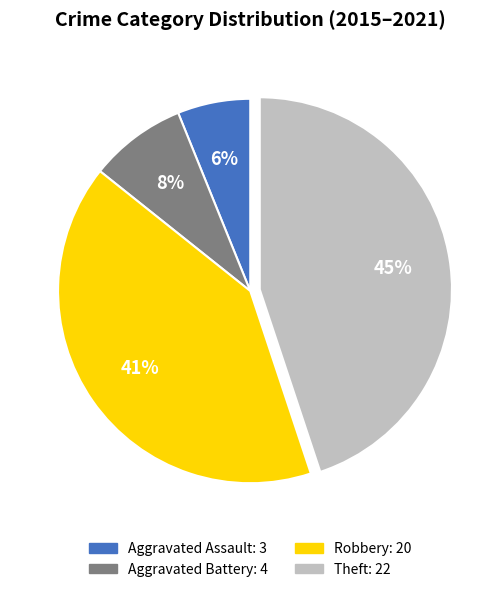

Does any single category account for the majority?

No